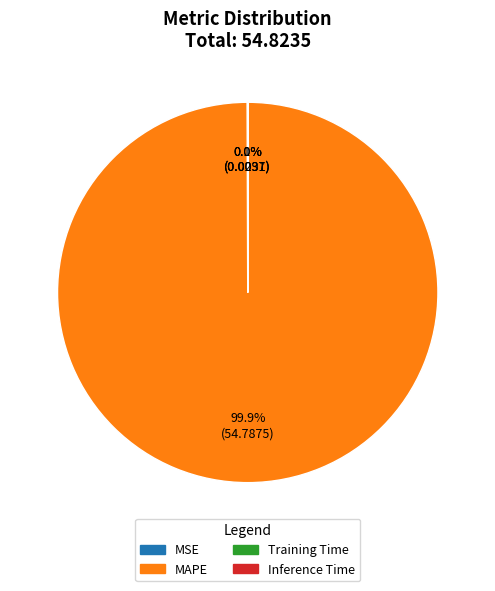

Which category has the biggest portion of the pie?

MAPE